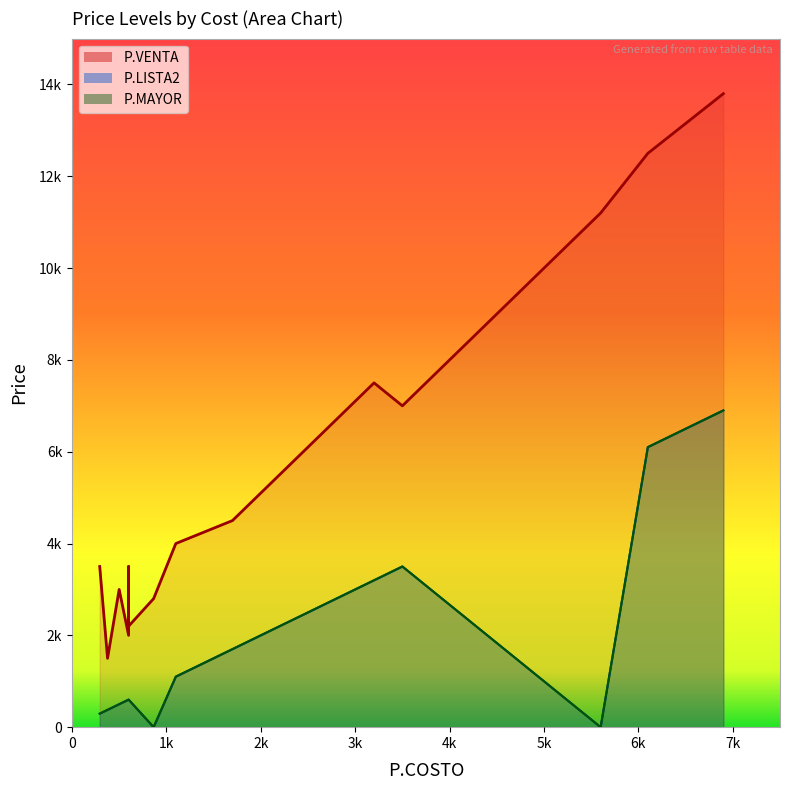

The P.MAYOR series shows 500 at 500. True or false?

True